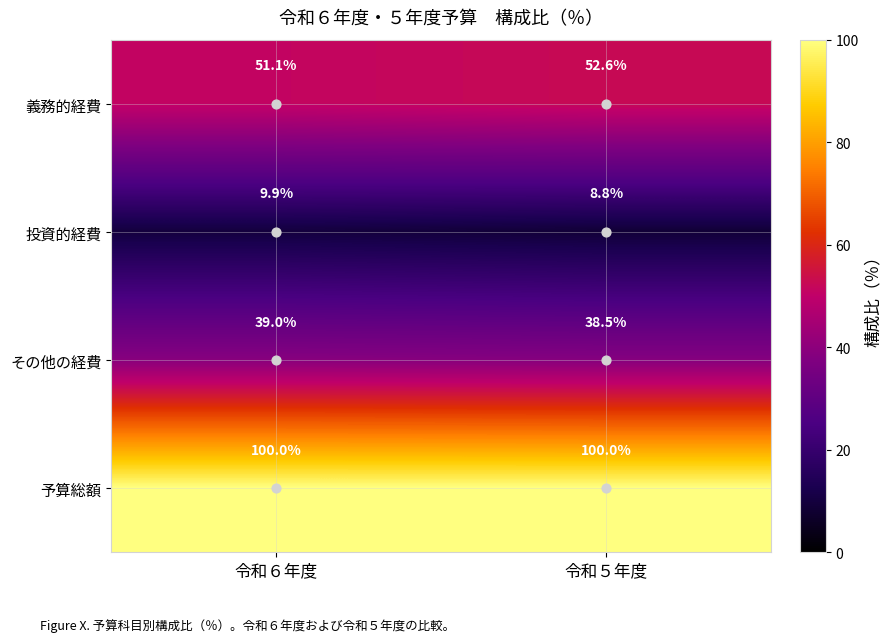

The その他の経費 series shows 38.5 at 令和５年度. True or false?

True